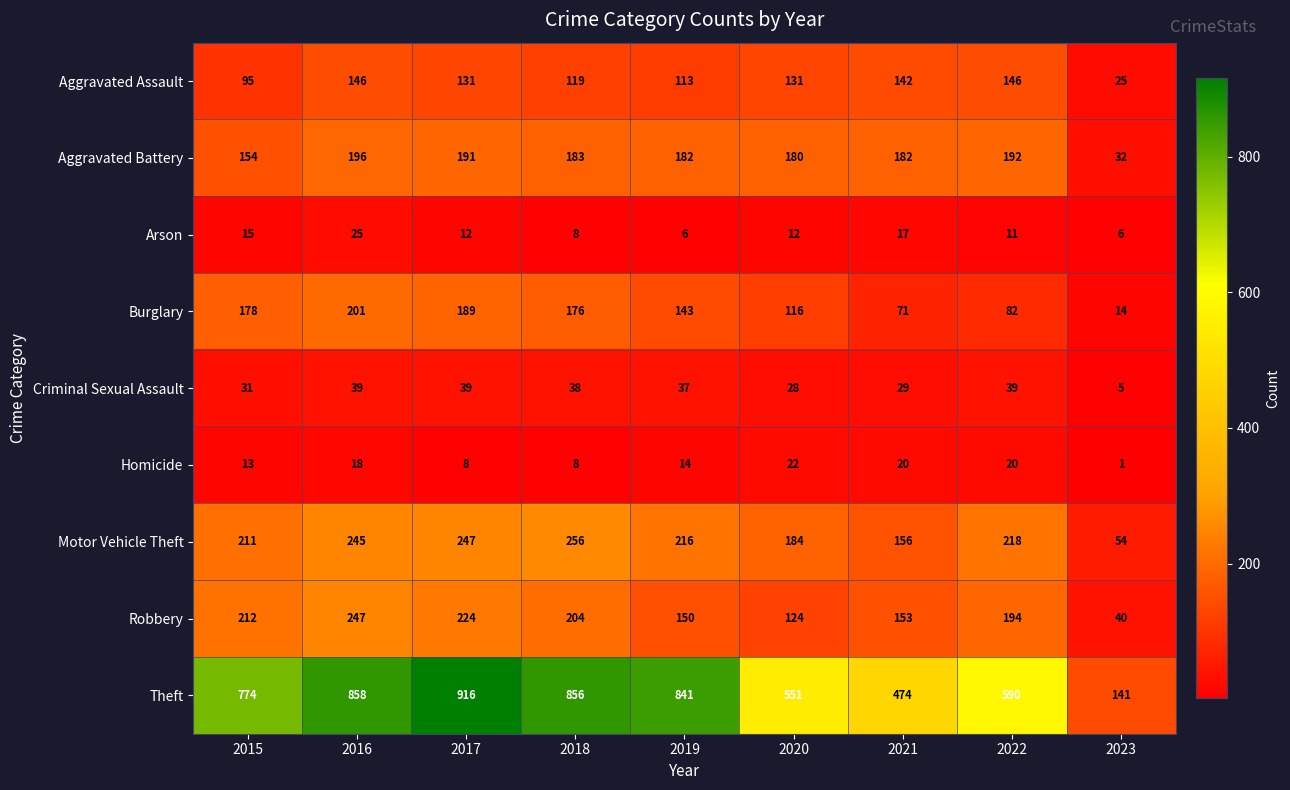

The value of Criminal Sexual Assault at 2016 is 39. True or false?

True